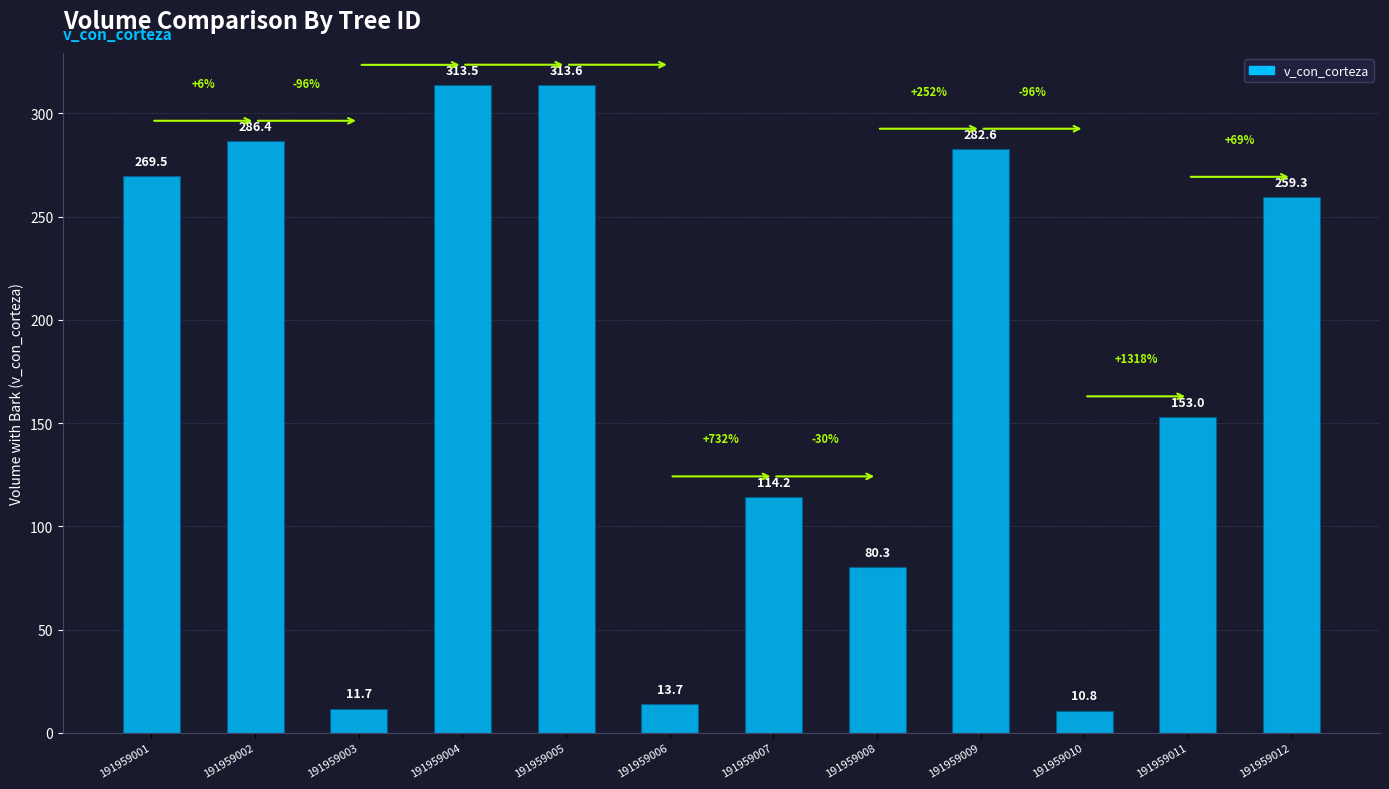

Rank the categories by value from lowest to highest.

191959010, 191959003, 191959006, 191959008, 191959007, 191959011, 191959012, 191959001, 191959009, 191959002, 191959004, 191959005